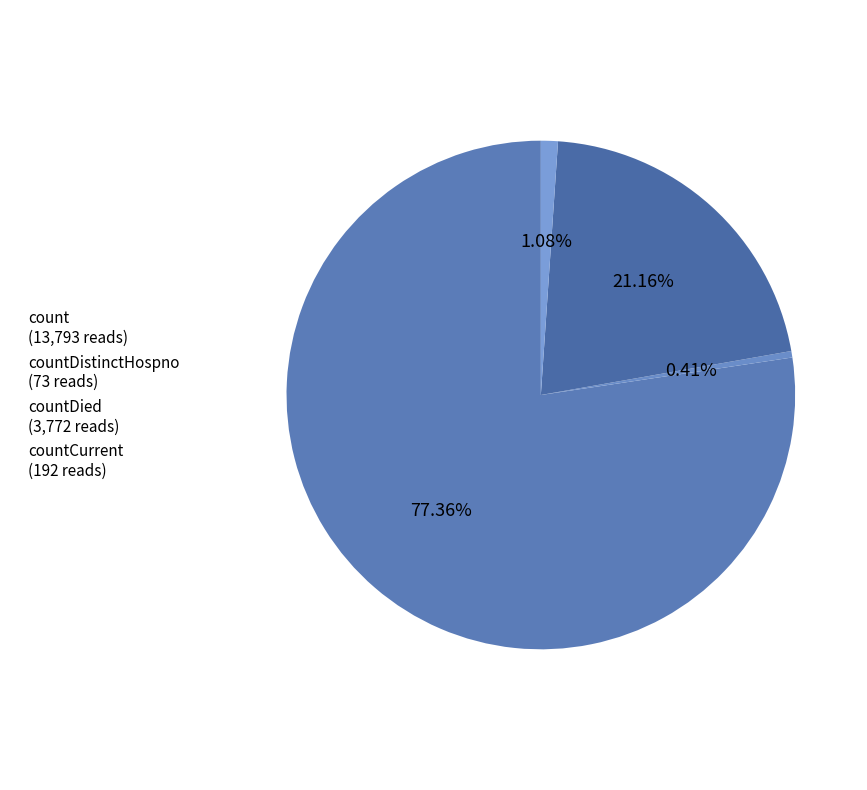

Count the number of slices in the pie.

4